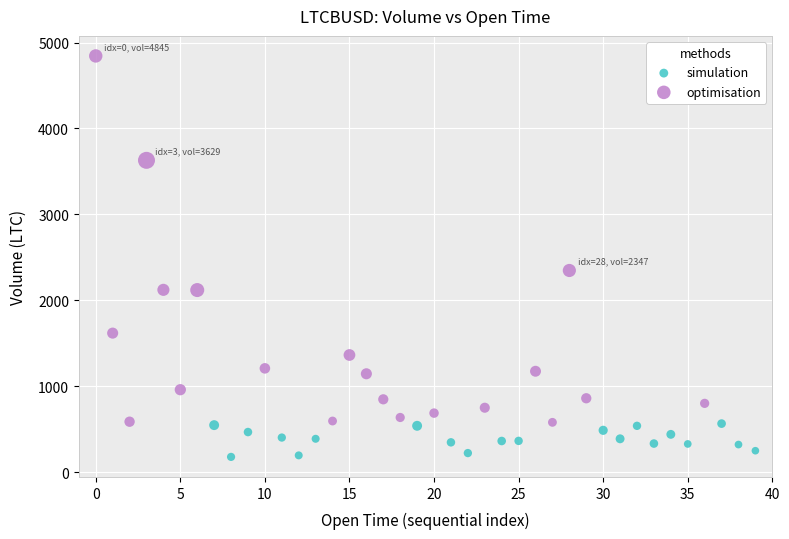

Which series reaches the maximum Y coordinate?

optimisation